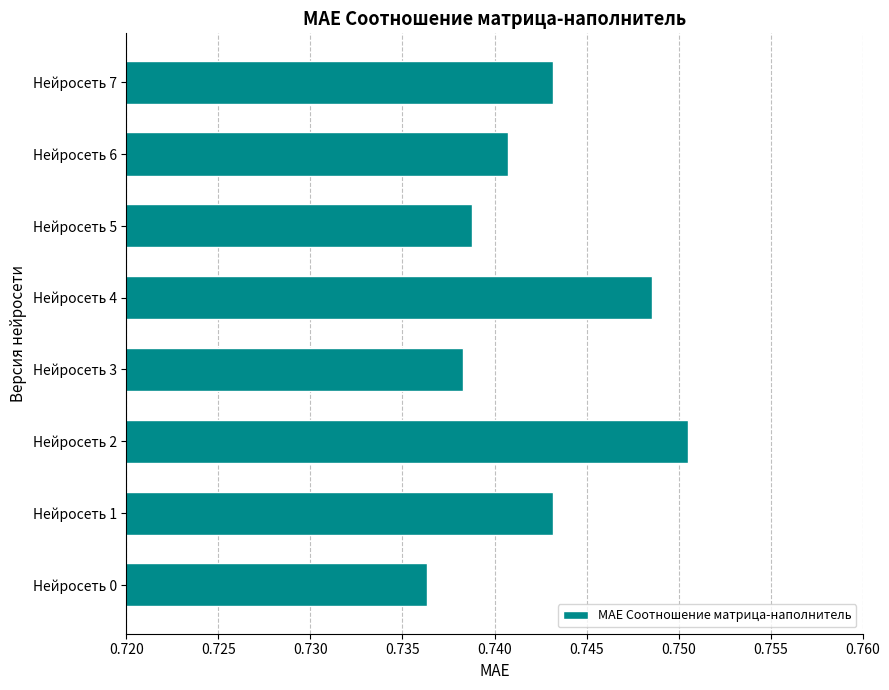

How many series are shown in this chart?

1